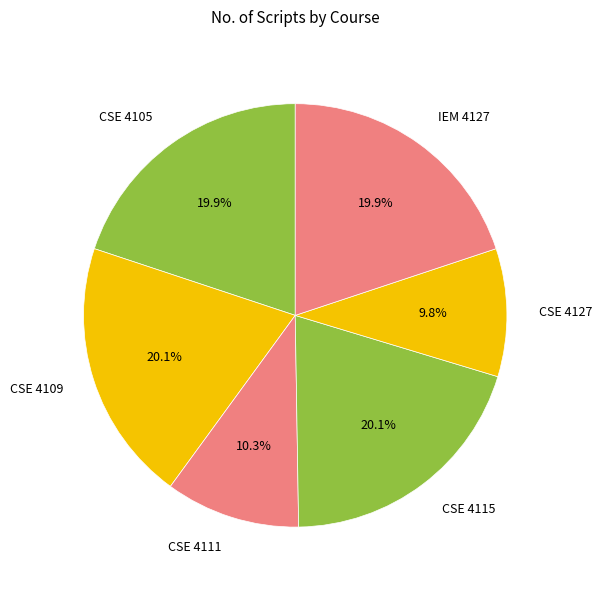

To the nearest percent, what is the average slice percentage?

17%